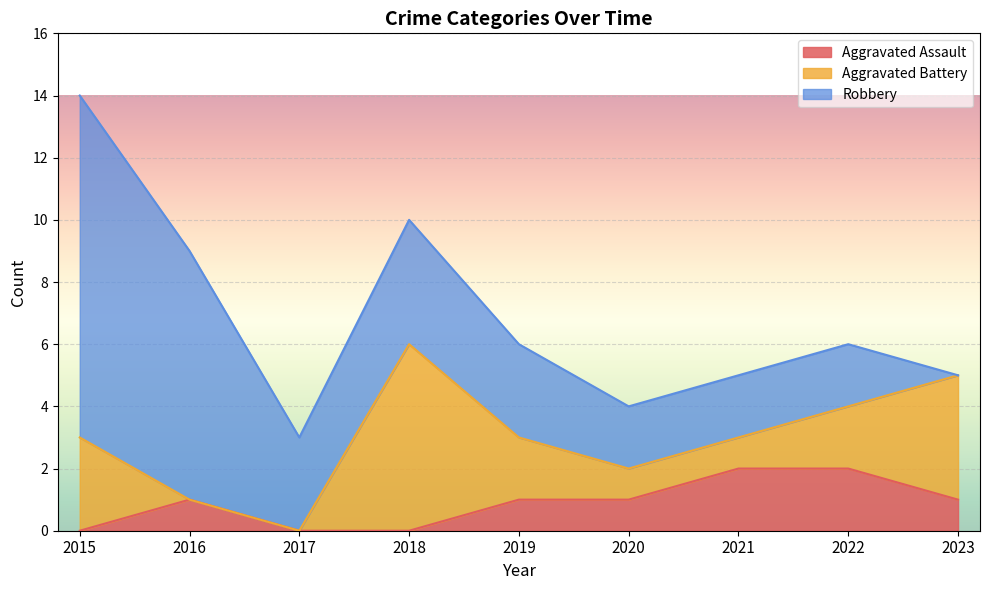

Is the value of Robbery at 2017 greater than the value of Aggravated Battery at 2015?

No